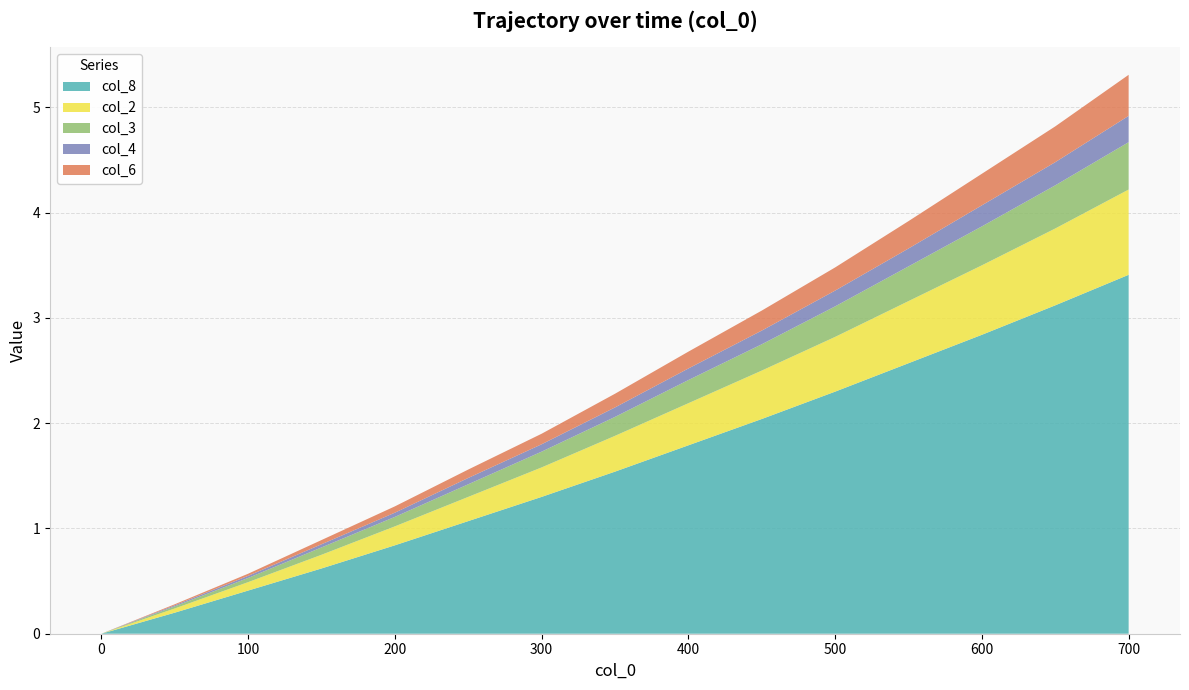

Which category has the highest value in the col_8 series?

700